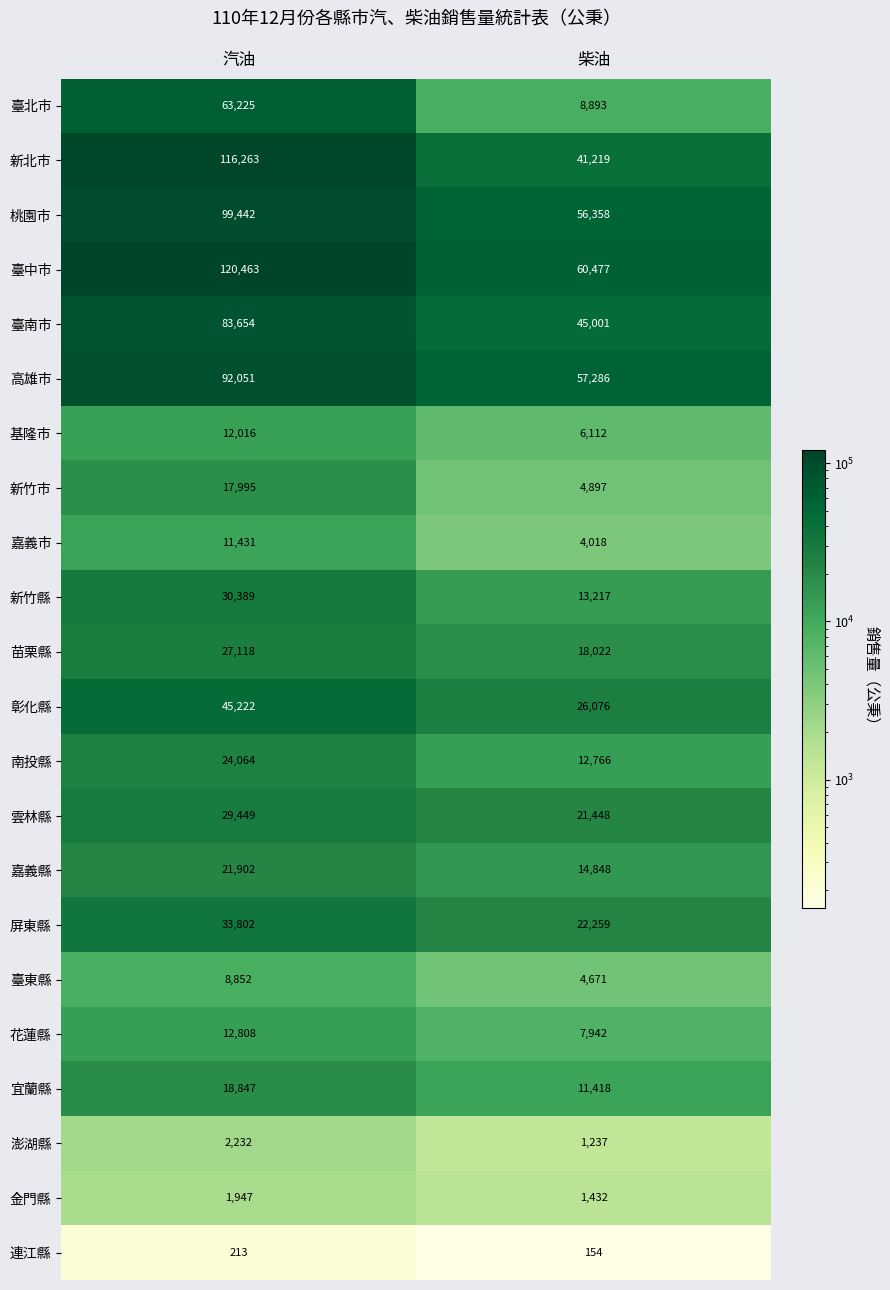

What is the average value of the 臺東縣 series?

6762